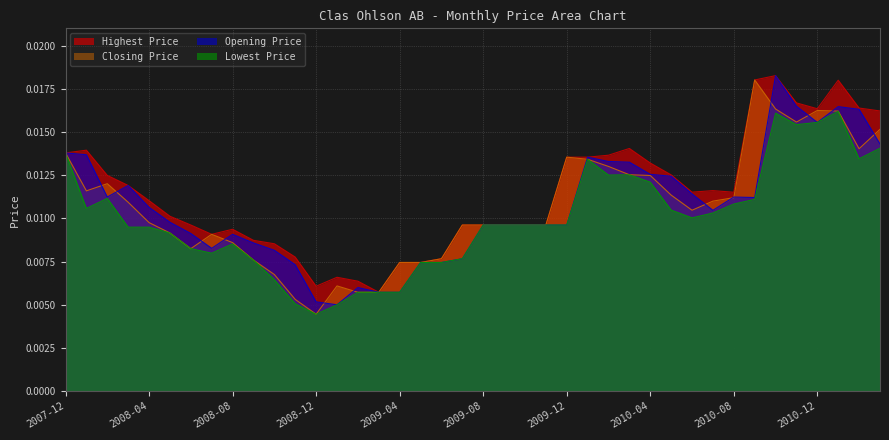

Which category has the lowest value across all series?

2008-12